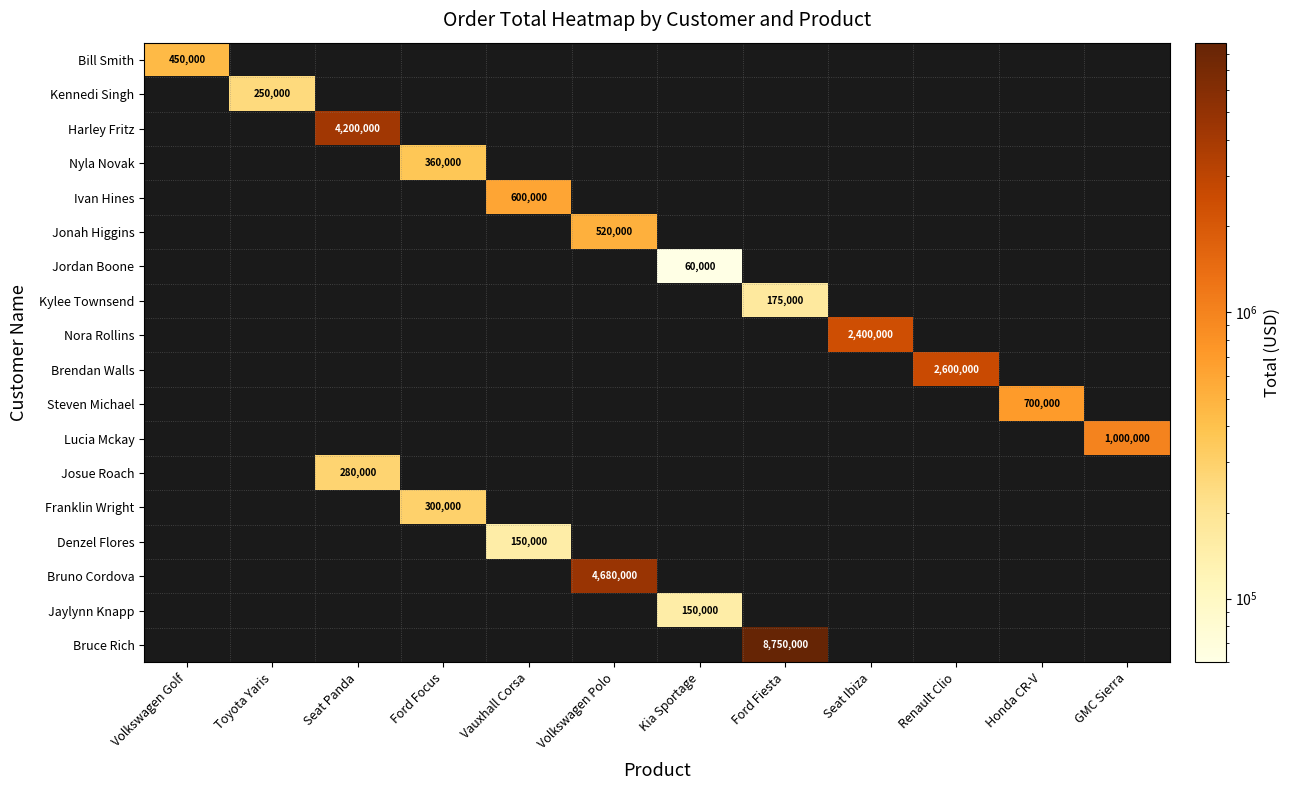

The Kennedi Singh series shows 104017 at Toyota Yaris. True or false?

False